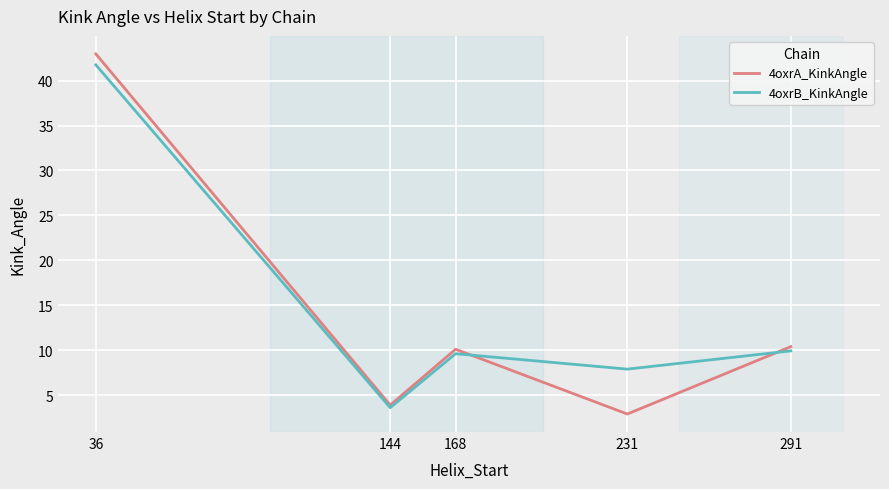

How many lines are shown in the chart?

2